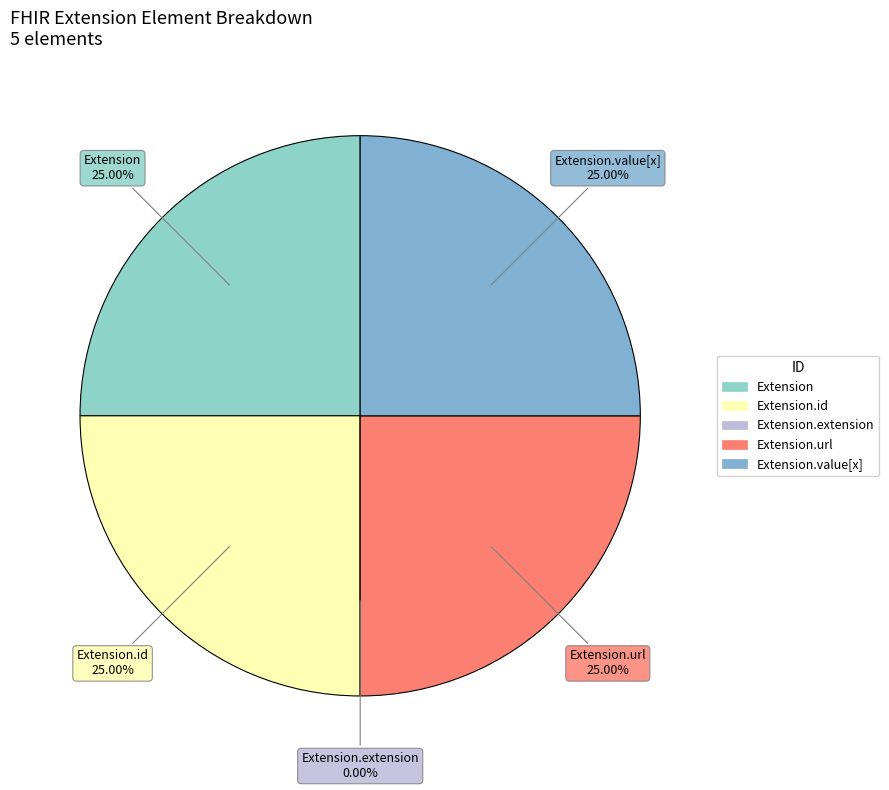

To the nearest percent, what is the difference between the largest and smallest slice percentages?

25%